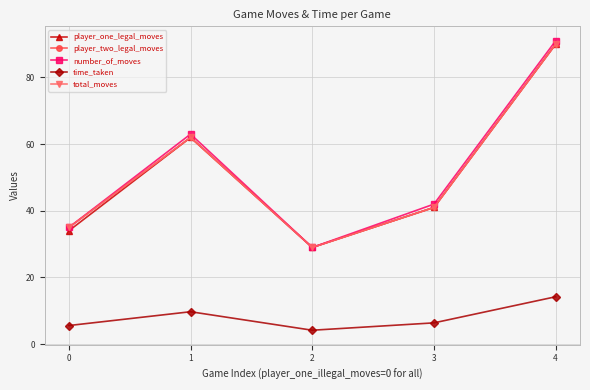

Is it true that player_one_legal_moves equals 16.0 at 0?

False